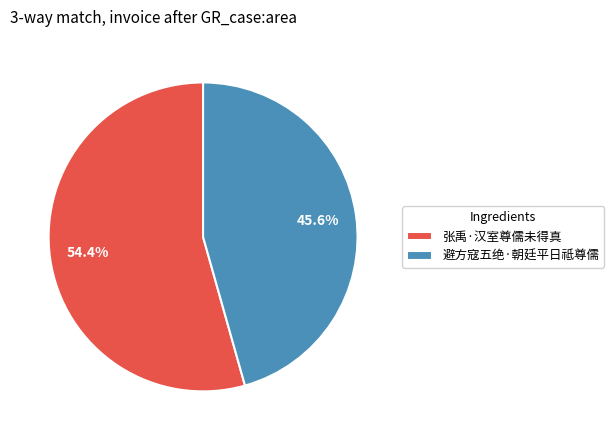

Which has a higher value, 避方寇五绝·朝廷平日祗尊儒 or 张禹·汉室尊儒未得真?

张禹·汉室尊儒未得真